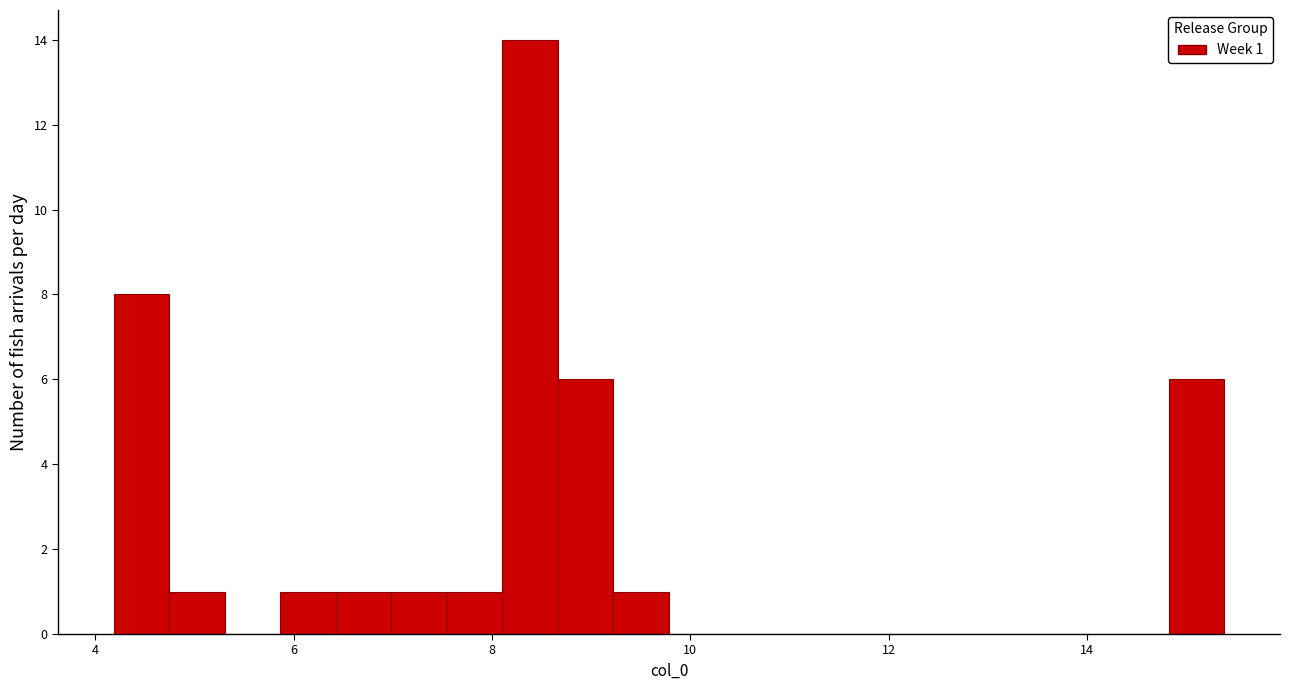

Read against the x-axis, roughly where is the centre of the tallest bar?

8.4